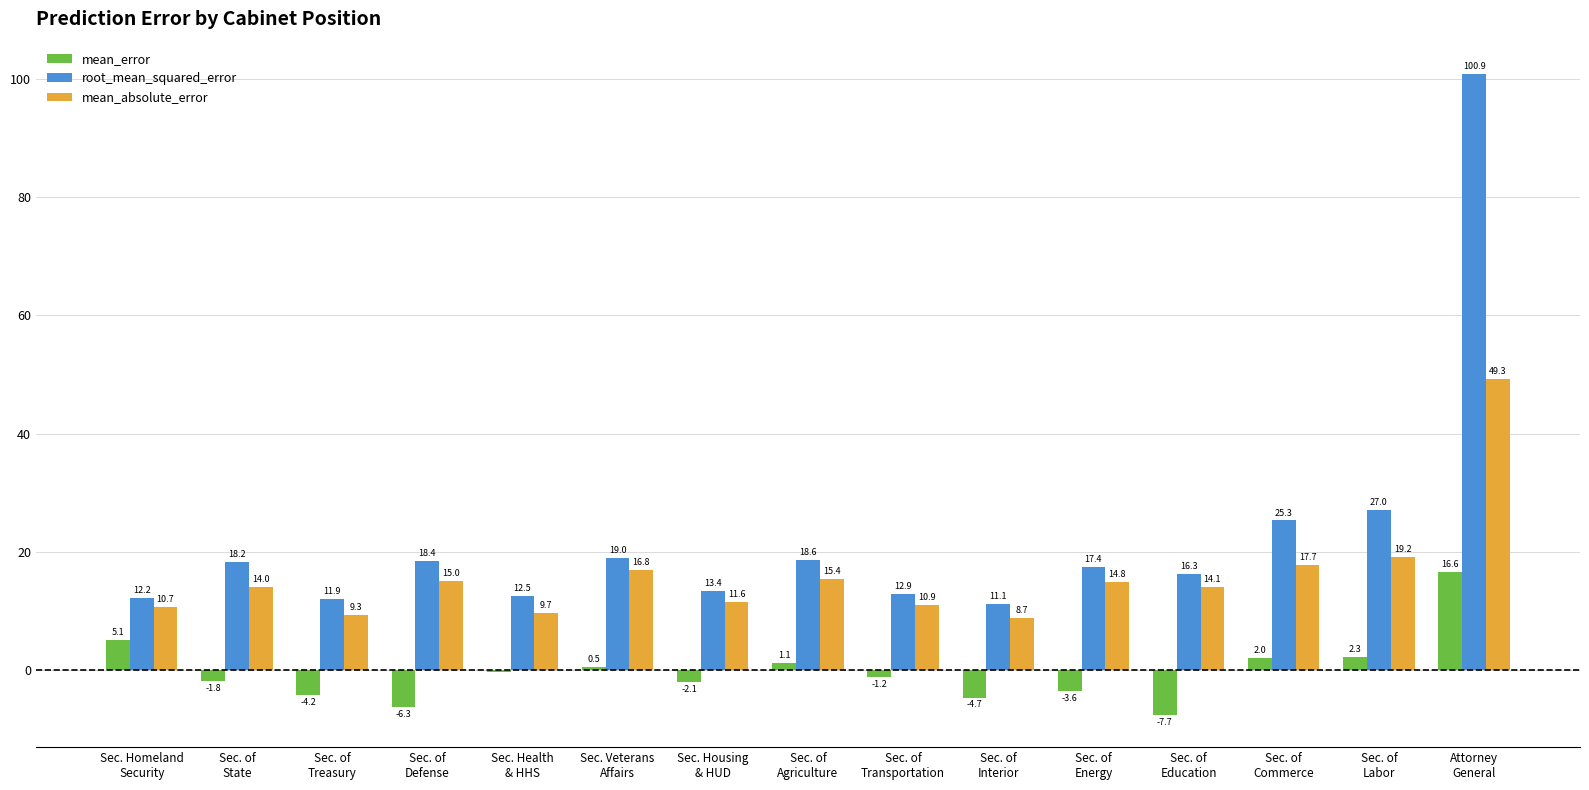

What is the difference between the highest and lowest values at Sec. of
Energy?

21.0